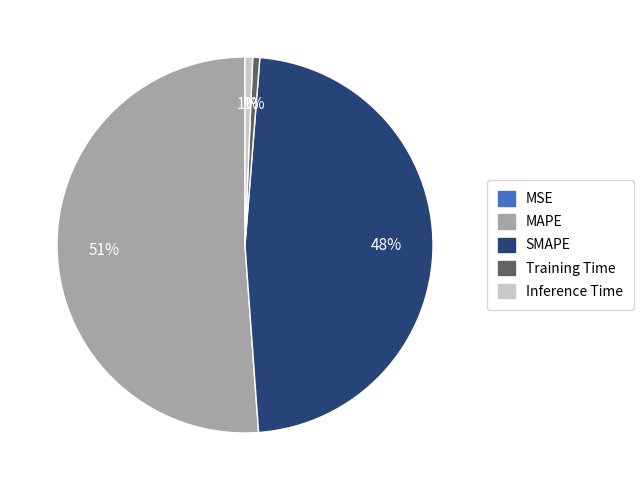

Which slice is the largest?

MAPE